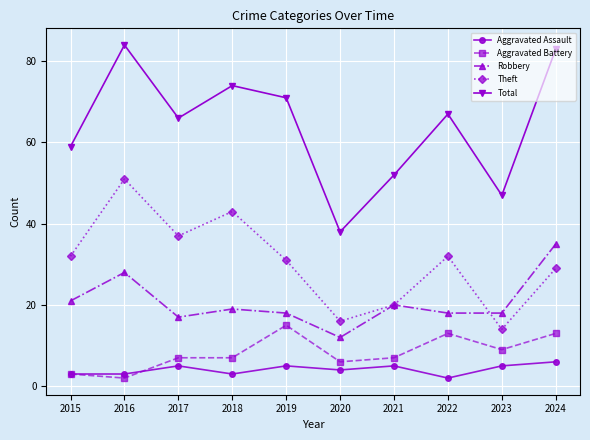

Where is Total nearest to the value 61?

2015